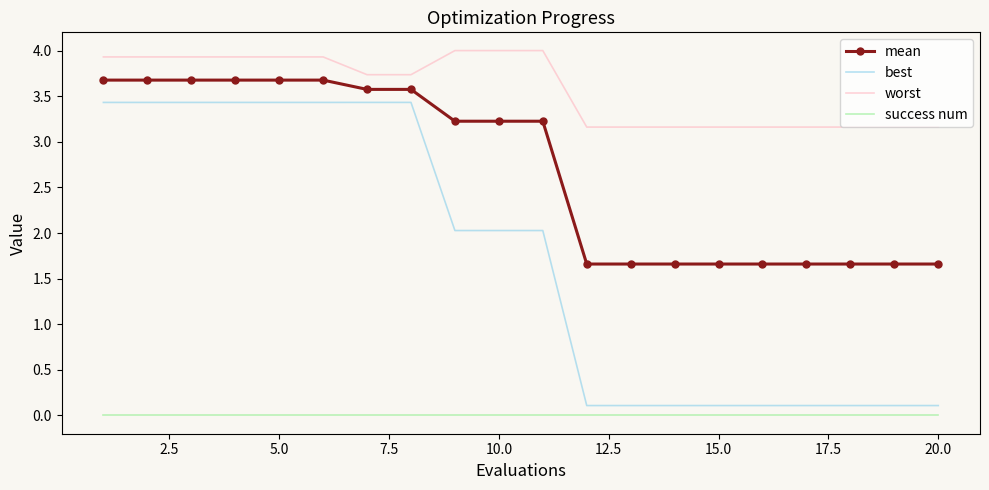

Reading left to right, extract all data points from this chart.

mean: 3.7	3.7	3.7	3.7	3.7	3.7	3.6	3.6	3.2	3.2	3.2	1.7	1.7	1.7	1.7	1.7	1.7	1.7	1.7	1.7
best: 3.4	3.4	3.4	3.4	3.4	3.4	3.4	3.4	2.0	2.0	2.0	0.1	0.1	0.1	0.1	0.1	0.1	0.1	0.1	0.1
worst: 3.9	3.9	3.9	3.9	3.9	3.9	3.7	3.7	4.0	4.0	4.0	3.2	3.2	3.2	3.2	3.2	3.2	3.2	3.2	3.2
success num: 0.0	0.0	0.0	0.0	0.0	0.0	0.0	0.0	0.0	0.0	0.0	0.0	0.0	0.0	0.0	0.0	0.0	0.0	0.0	0.0